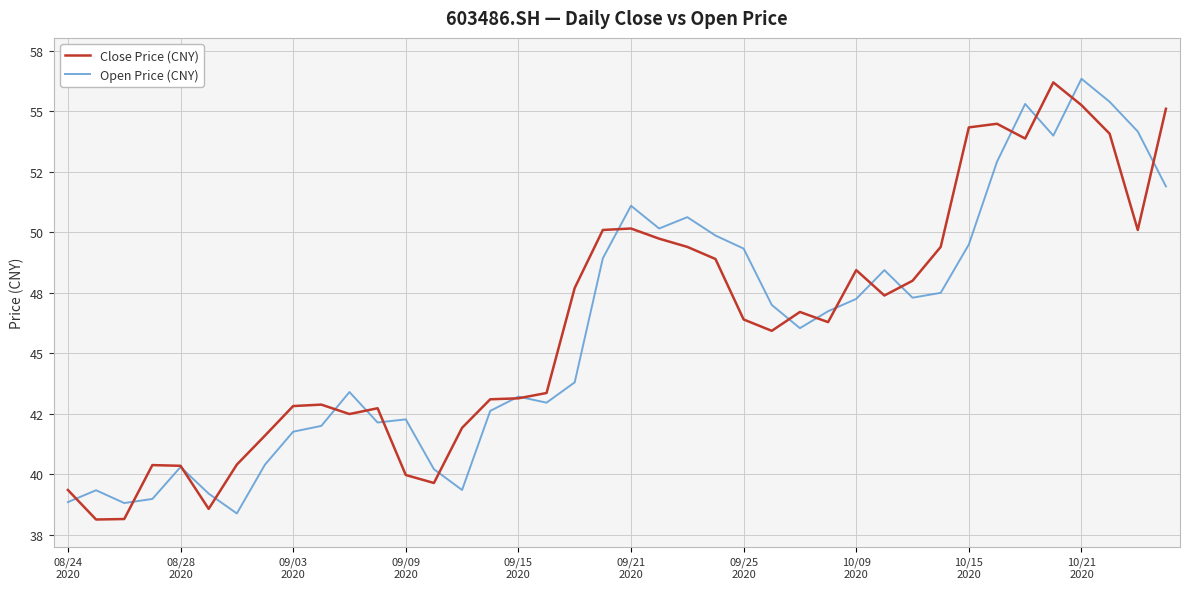

Does the chart display data point markers on the line(s)?

No